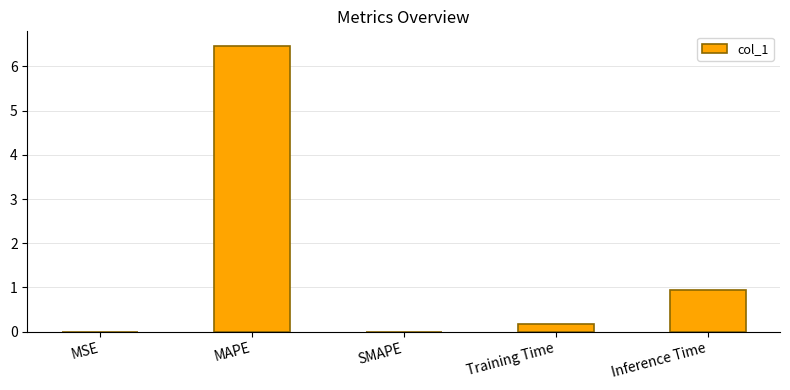

What is the change in value from MAPE to Training Time?

-6.3